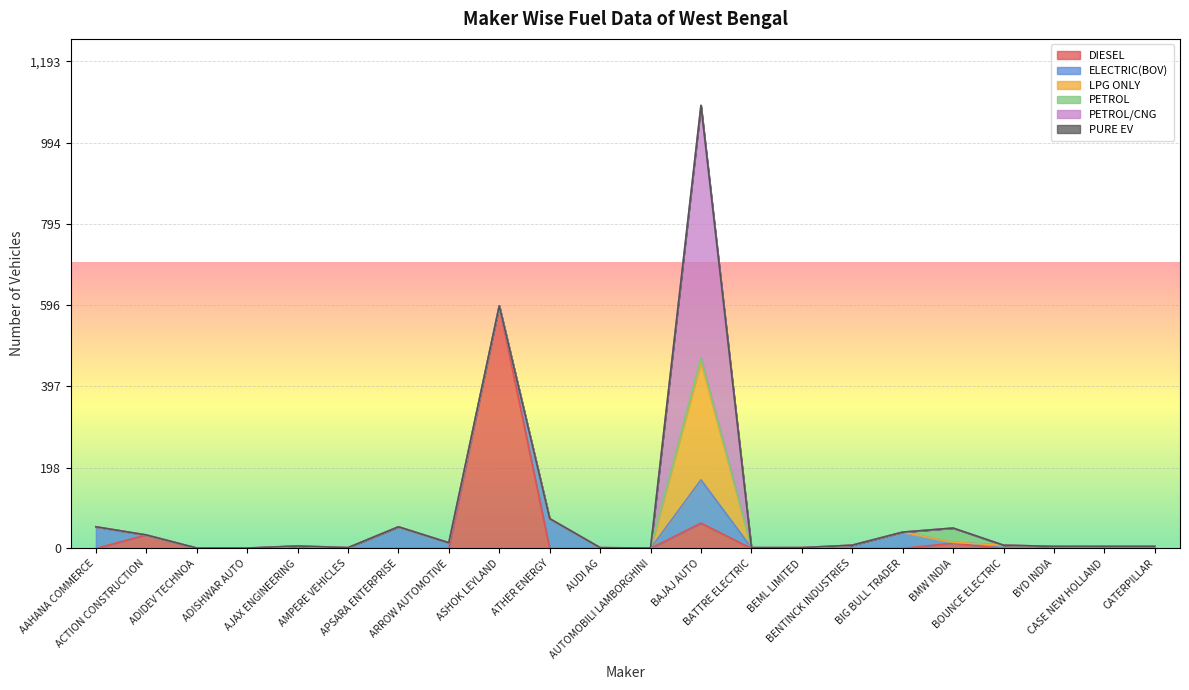

True or false: LPG ONLY and PETROL intersect in this chart.

True